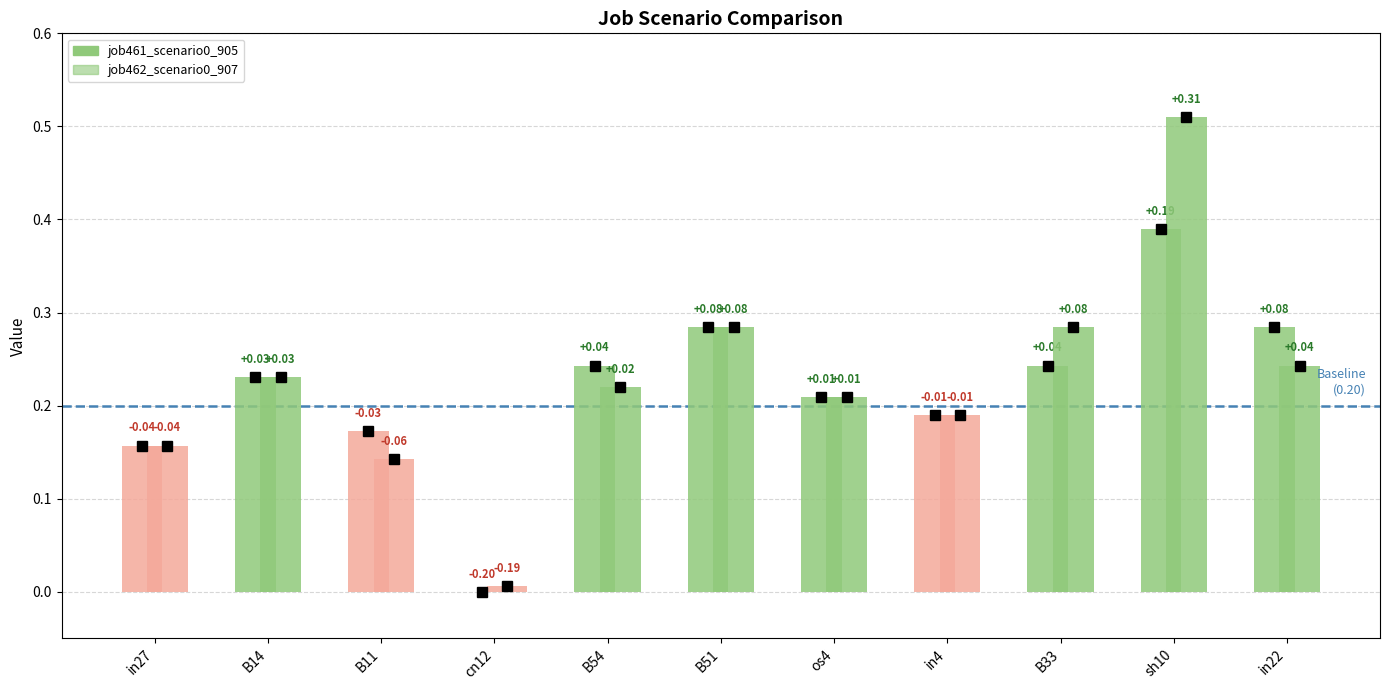

List the series in order of their overall mean, lowest first.

job461_scenario0_905, job462_scenario0_907